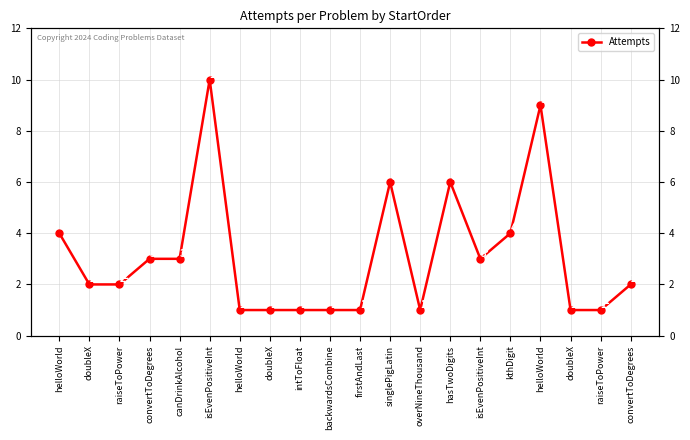

List the labels in order of value, smallest first.

helloWorld, doubleX, intToFloat, backwardsCombine, firstAndLast, overNineThousand, doubleX, raiseToPower, doubleX, raiseToPower, convertToDegrees, convertToDegrees, canDrinkAlcohol, isEvenPositiveInt, helloWorld, kthDigit, singlePigLatin, hasTwoDigits, helloWorld, isEvenPositiveInt